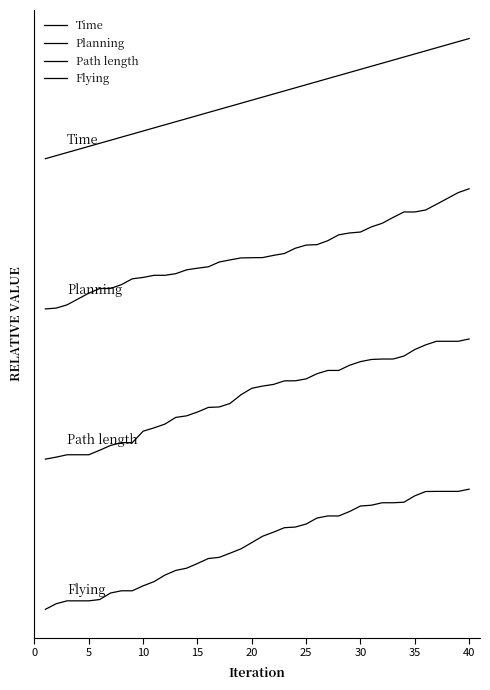

Is this an area chart (filled region under the line)?

No